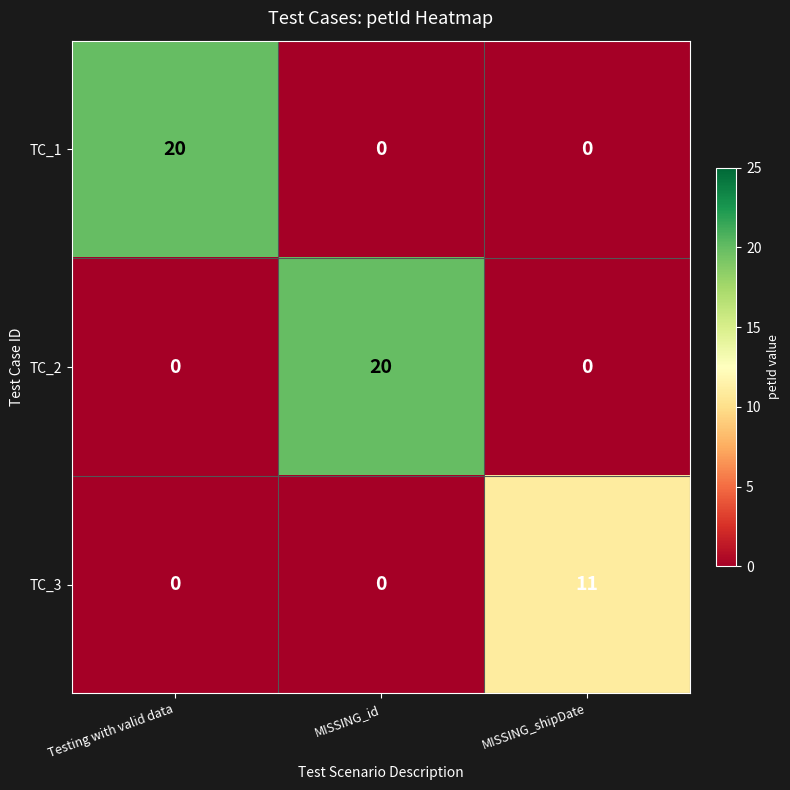

Count the number of data series in this chart.

3